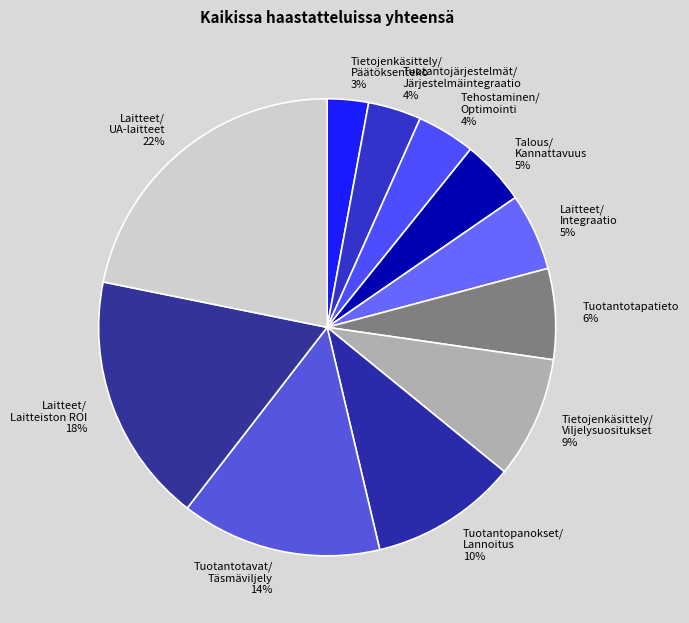

Is the sum of Tietojenkäsittely/ Viljelysuositukset and Tietojenkäsittely/ Päätöksenteko greater than half?

No